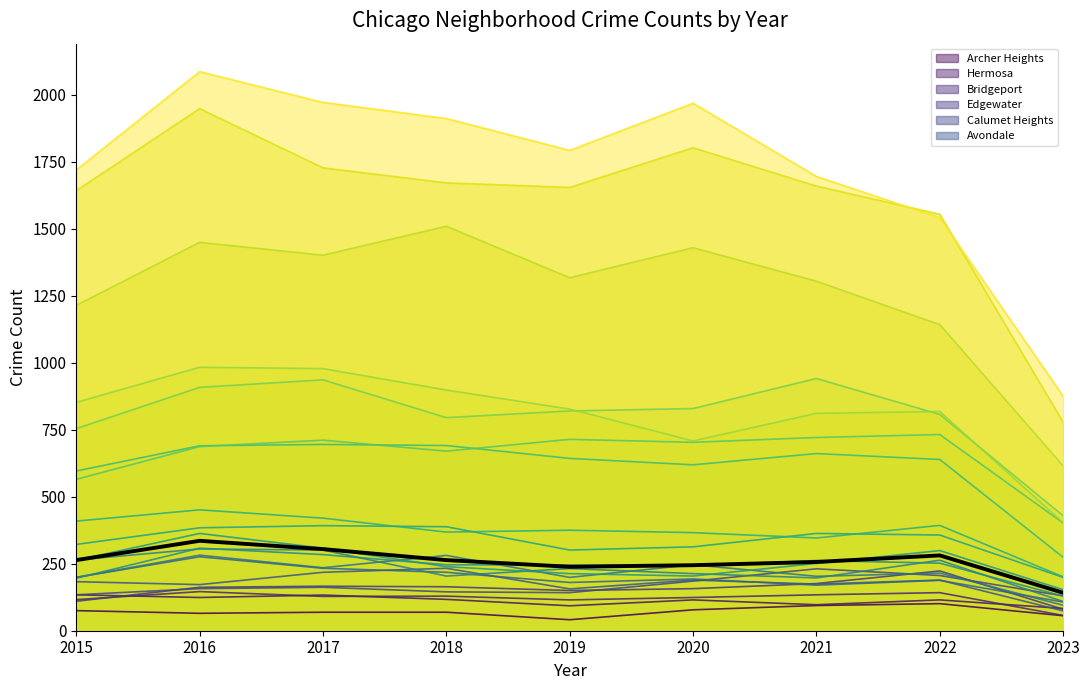

What is the value of the 2nd point from the left?

335.5